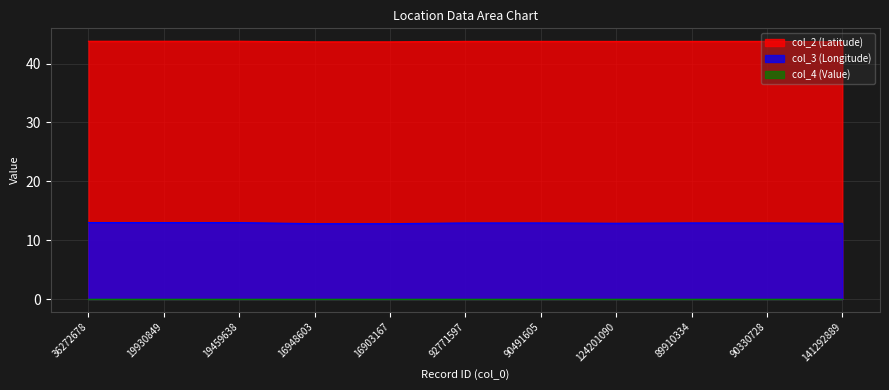

Where is col_3 (Longitude) nearest to the value 12?

16903167